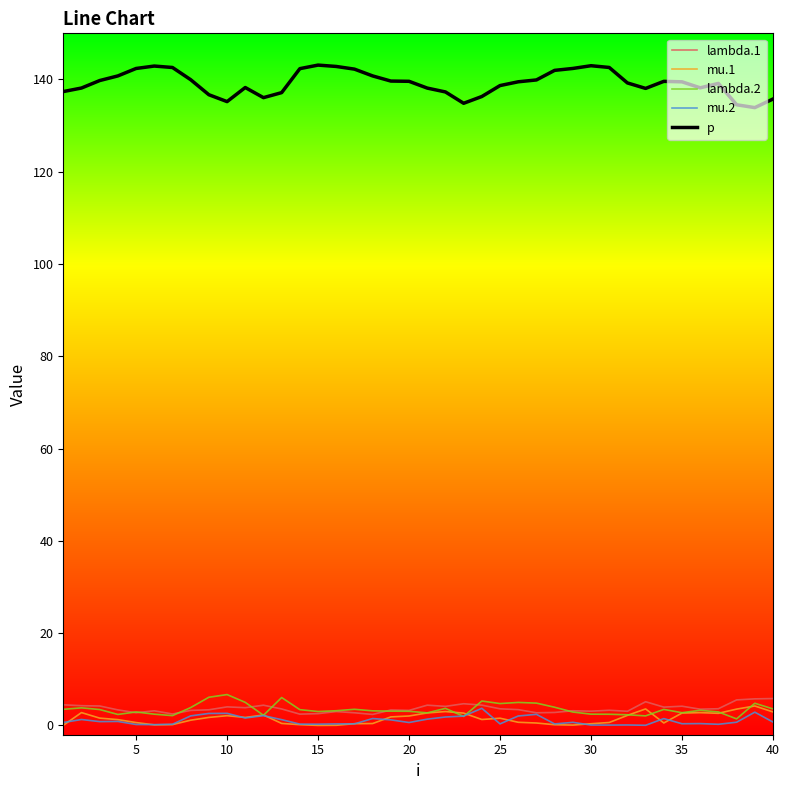

What is the maximum value for p?

143.1